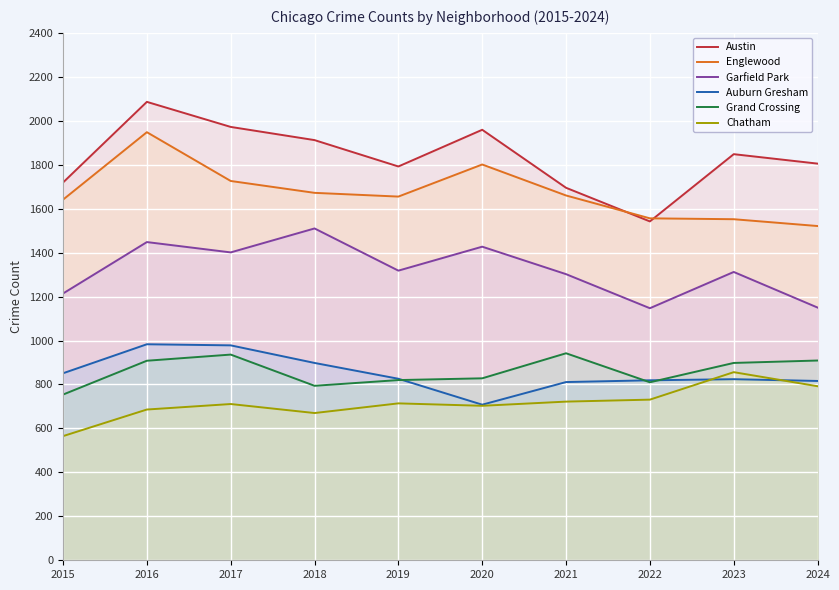

At which label is Grand Crossing closest to 848?

2020